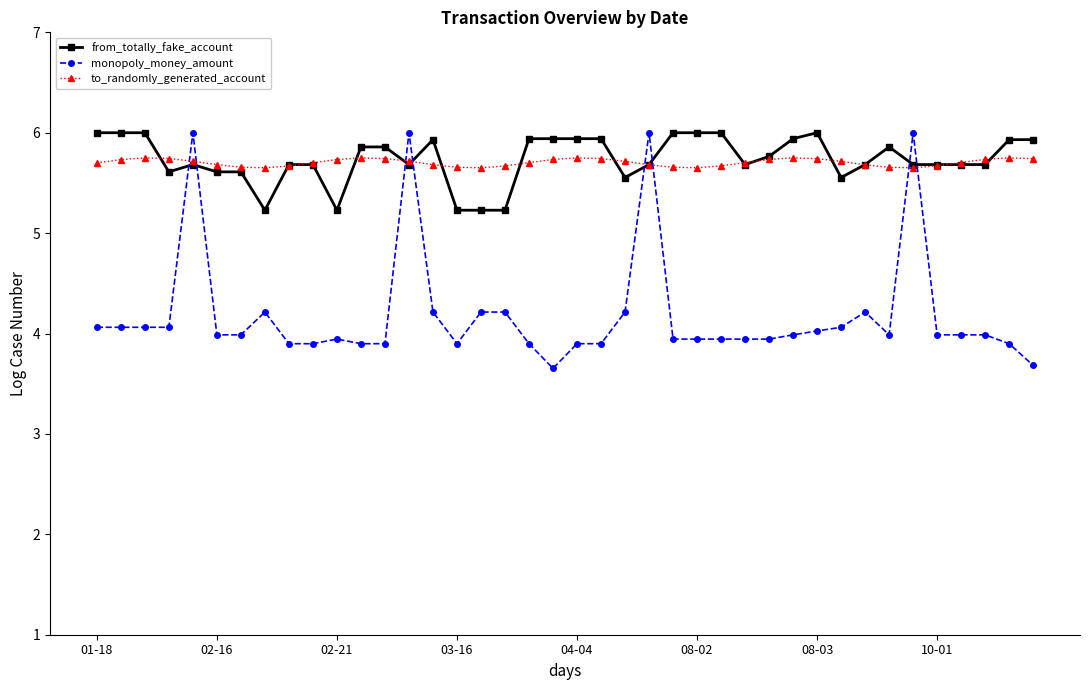

What are all the series names shown in the legend?

from_totally_fake_account, monopoly_money_amount, to_randomly_generated_account